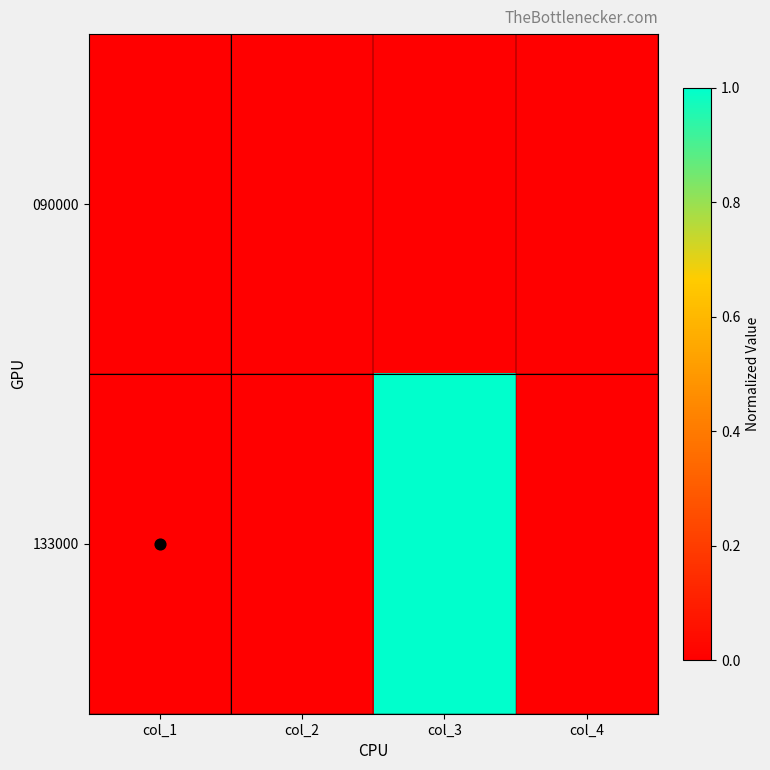

Reading right to left, transcribe all the data shown in this chart.

090000: col_4=0.0	col_3=0.0	col_2=0.0	col_1=0.0
133000: col_4=0.0	col_3=1.0	col_2=0.0	col_1=0.0